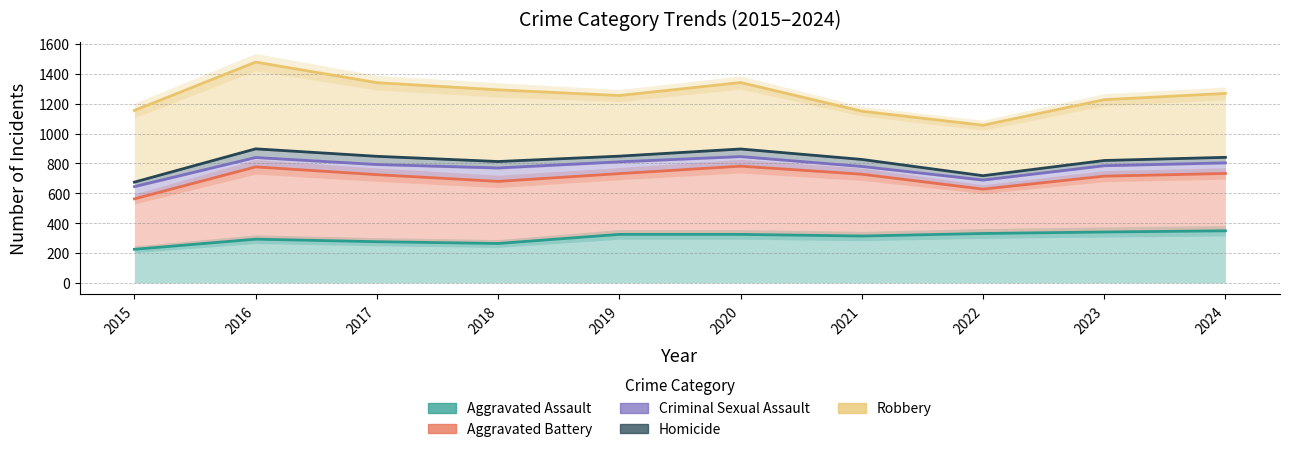

What is the sum of all Aggravated Assault values?

3043